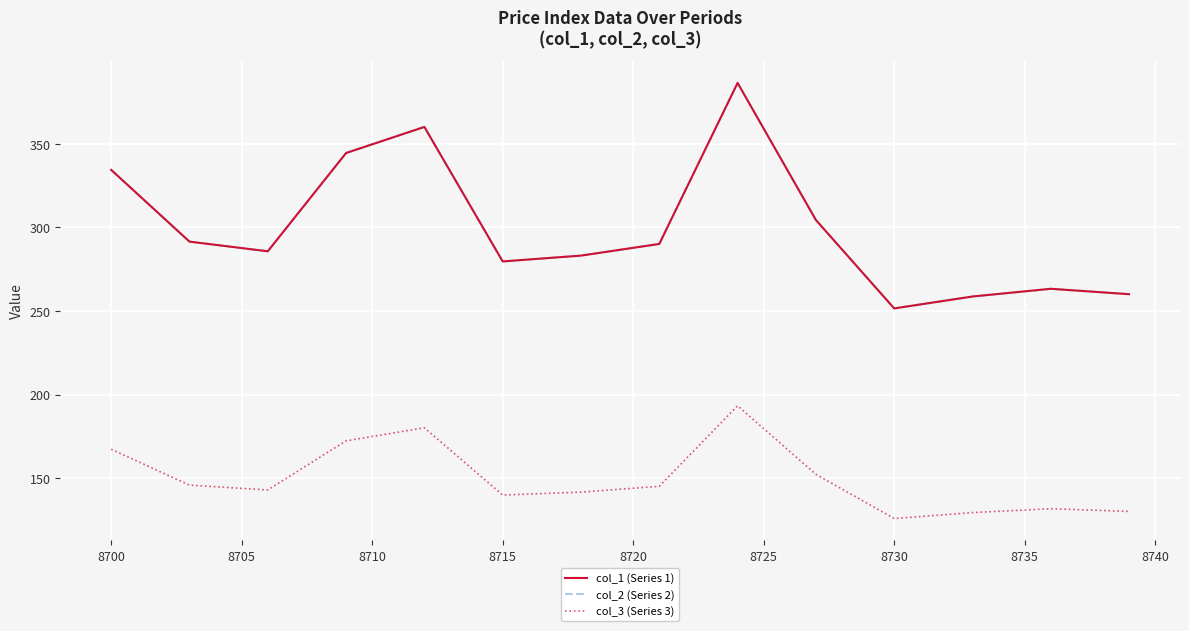

Does the chart display data point markers on the line(s)?

No